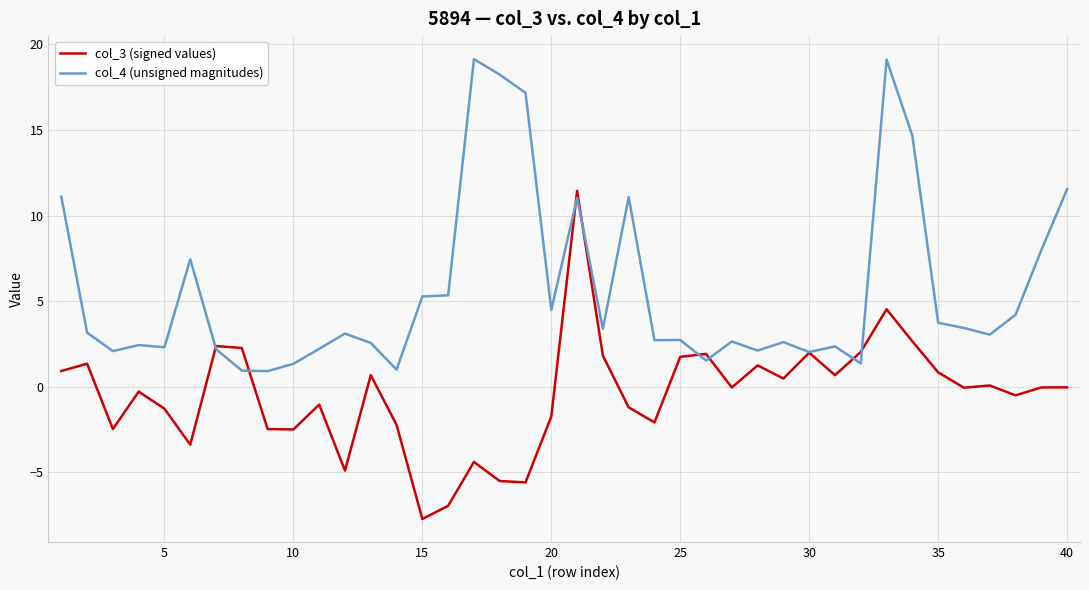

After their last crossing, which series has the higher values: col_3 (signed values) or col_4 (unsigned magnitudes)?

col_4 (unsigned magnitudes)